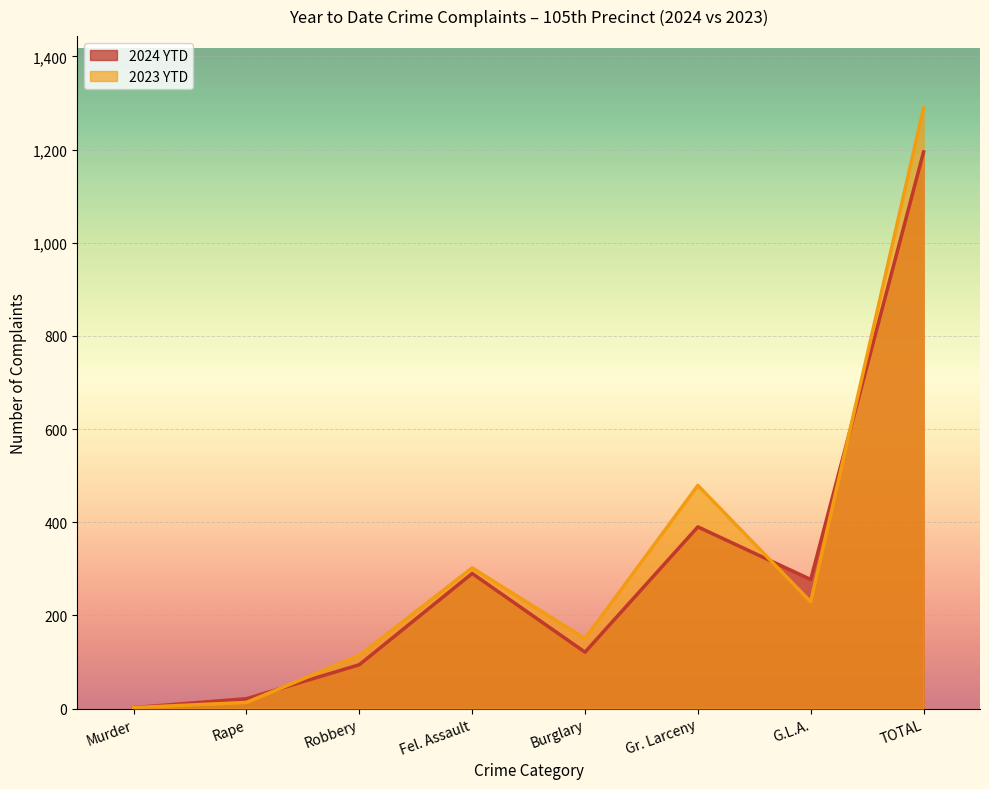

What position from the right is Rape?

7